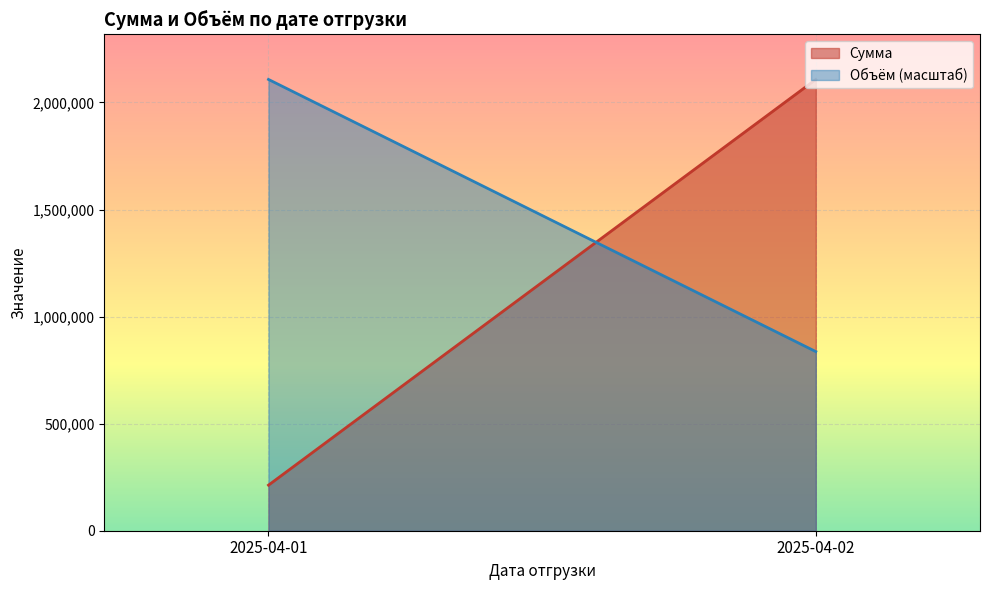

Where is Сумма nearest to the value 1160130?

2025-04-01